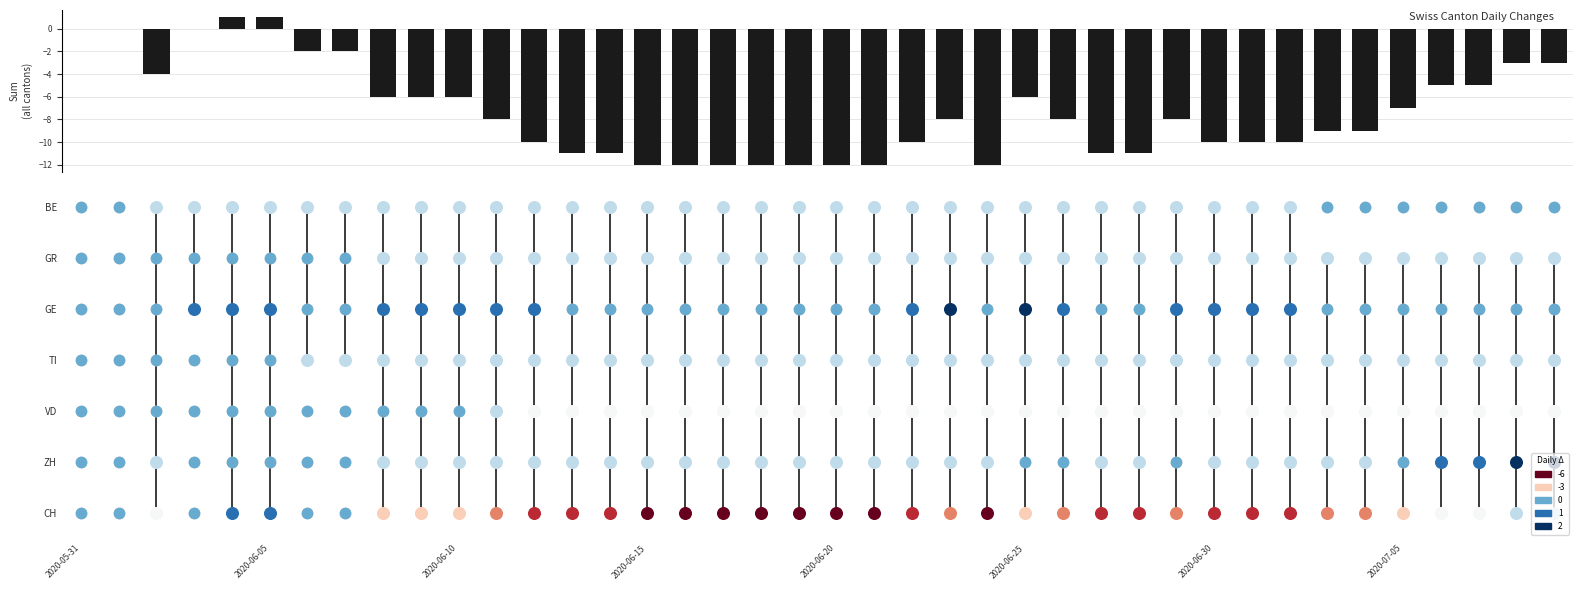

Reading left to right, extract all data points from this chart.

0	0	-4	0	1	1	-2	-2	-6	-6	-6	-8	-10	-11	-11	-12	-12	-12	-12	-12	-12	-12	-10	-8	-12	-6	-8	-11	-11	-8	-10	-10	-10	-9	-9	-7	-5	-5	-3	-3